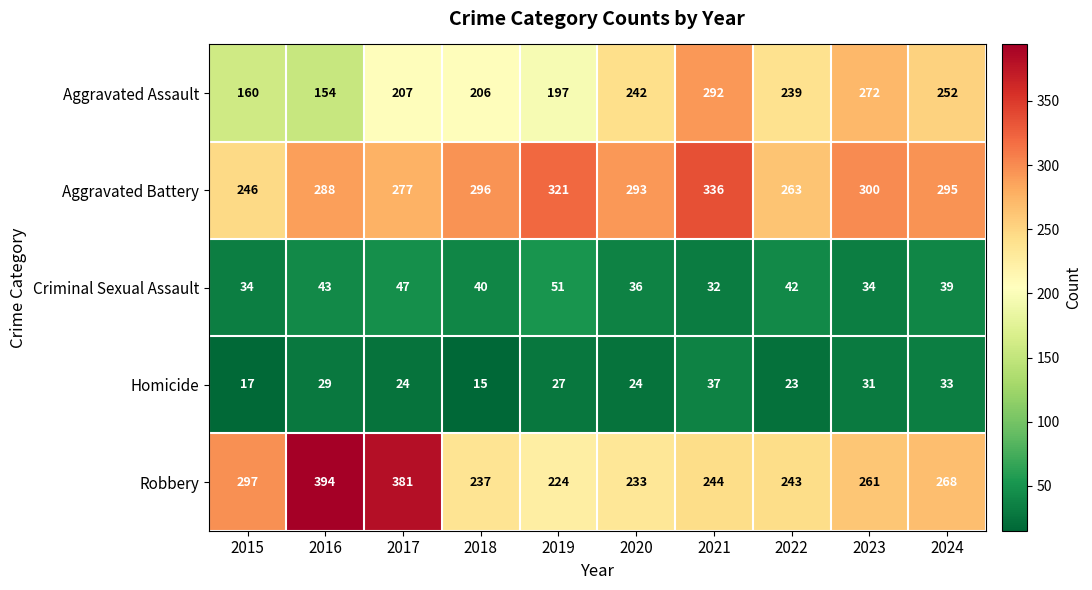

Which series changed the most between 2022 and 2024?

Aggravated Battery